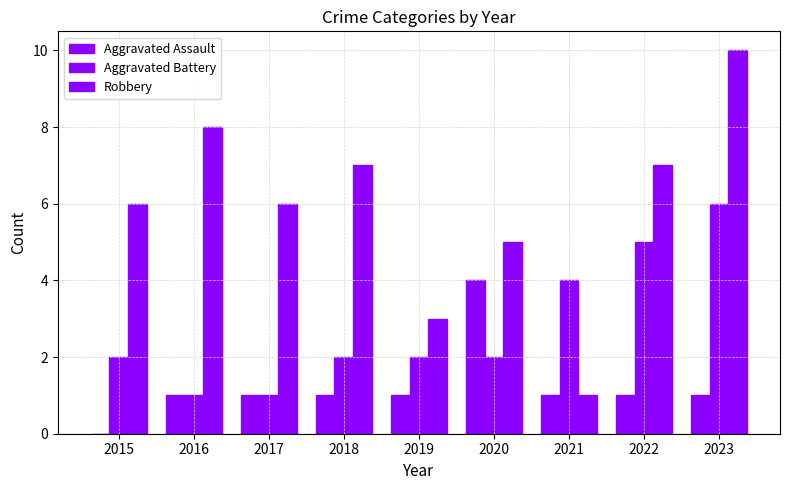

What is the spread (max minus min) of values at 2017?

5